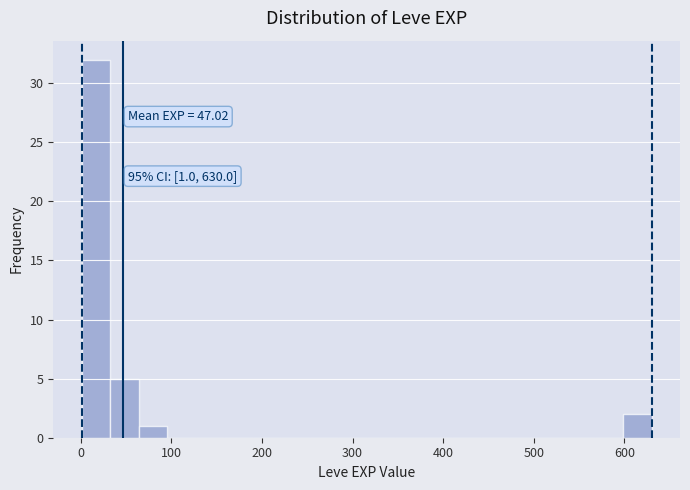

Read against the x-axis, roughly where is the centre of the tallest bar?

20